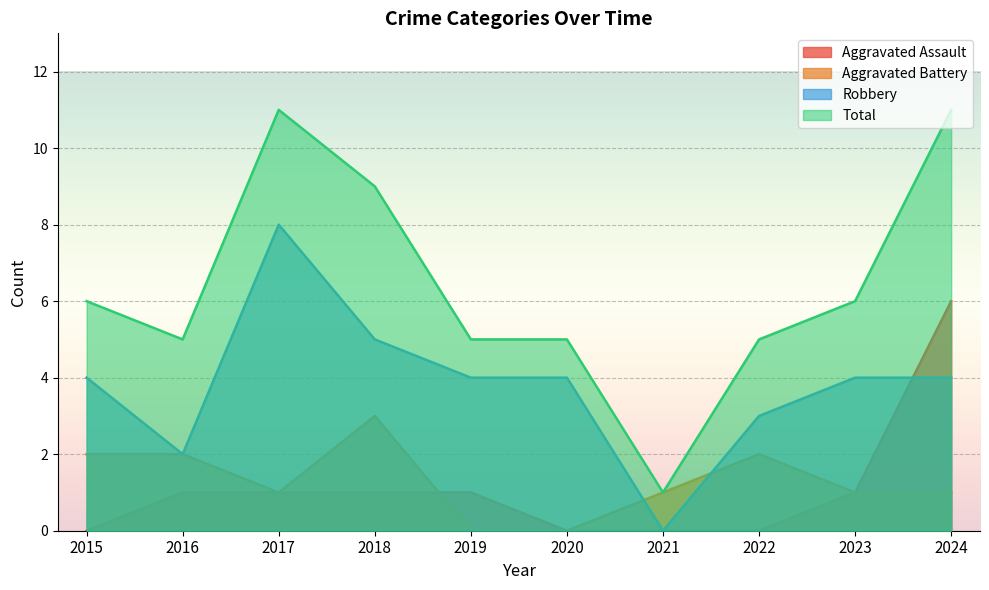

Which has a higher value, 2018 or 2020?

2018